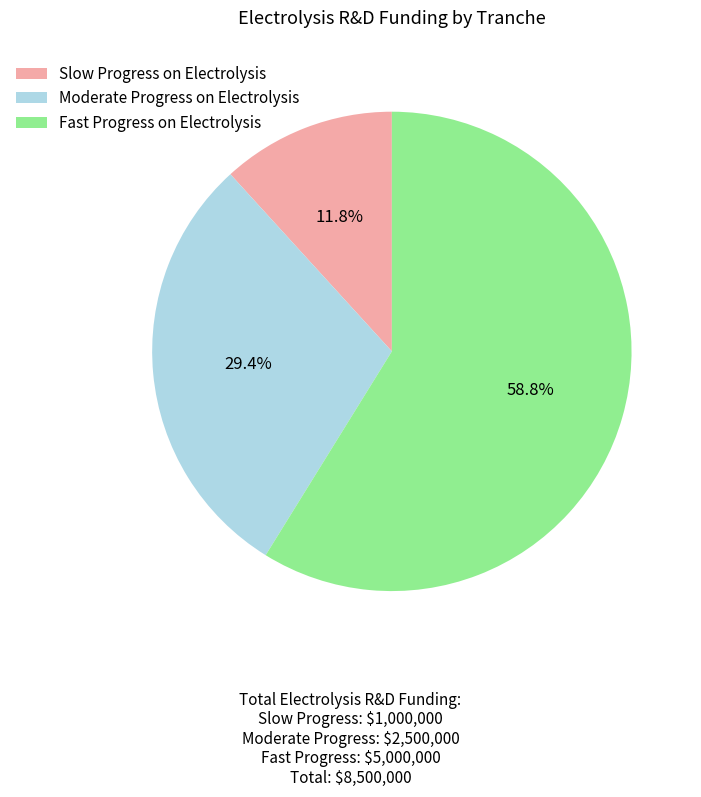

Which category has the smallest portion of the pie?

Slow Progress on Electrolysis